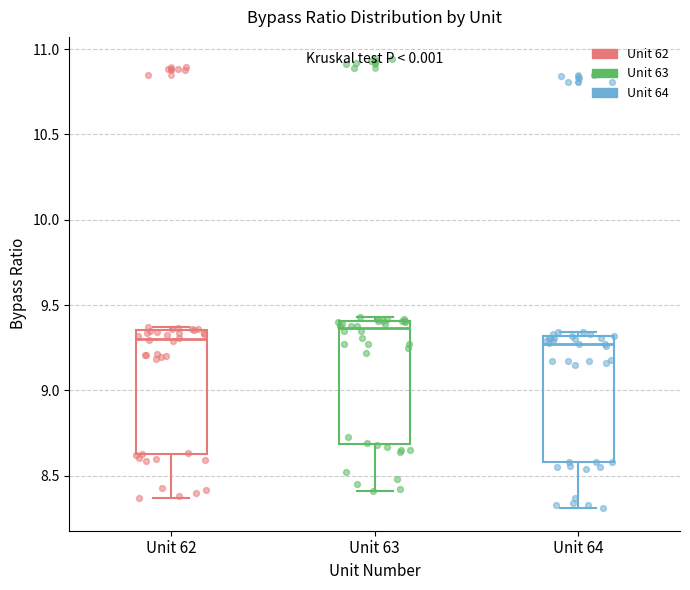

Reading left to right, read every box against the y-axis: the position of its median line, the range the box covers, and the ends of its whiskers. The values are not printed on the chart, so give them approximately, as read against the axis.

Unit 62: median 9.30, box 8.65 to 9.35, whiskers 8.35 to 9.35 (just above the box's upper edge)
Unit 63: median 9.35, box 8.70 to 9.40, whiskers 8.40 to 9.45
Unit 64: median 9.25, box 8.60 to 9.30, whiskers 8.30 to 9.35